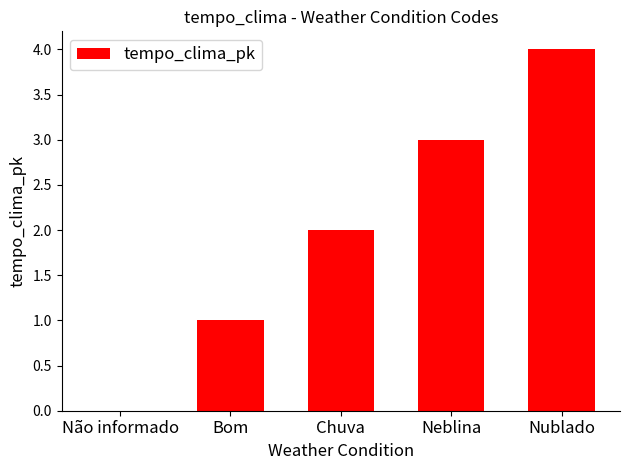

True or false: the data shows 0 at Não informado.

True